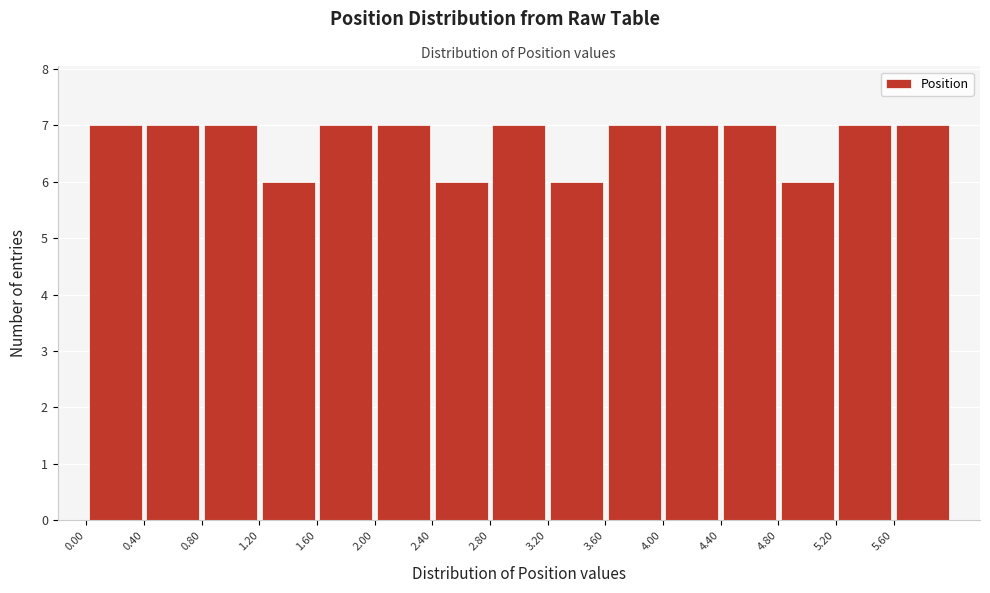

Reading left to right, transcribe this chart: for each bar, give the range it covers on the x-axis and its height. The values are not printed on the chart, so give them approximately, as read against the axis.

0.0 to 0.4: 7
0.4 to 0.8: 7
0.8 to 1.2: 7
1.2 to 1.6: 6
1.6 to 2.0: 7
2.0 to 2.4: 7
2.4 to 2.8: 6
2.8 to 3.2: 7
3.2 to 3.6: 6
3.6 to 4.0: 7
4.0 to 4.4: 7
4.4 to 4.8: 7
4.8 to 5.2: 6
5.2 to 5.6: 7
5.6 to 6.0: 7